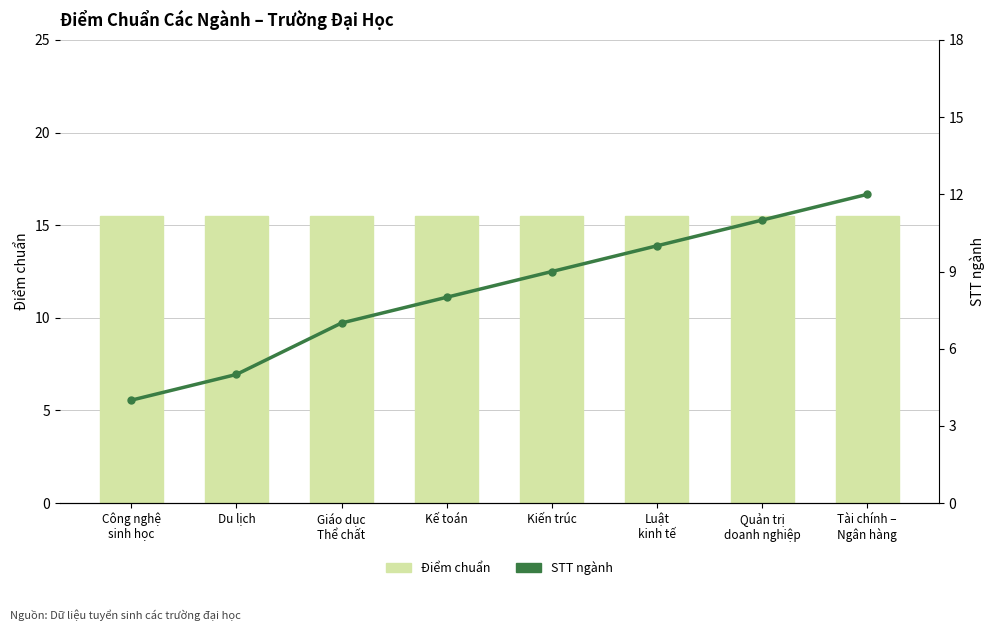

Reading left to right, extract all data points from this chart.

Điểm chuẩn: Công nghệ
sinh học=15.5	Du lịch=15.5	Giáo dục
Thể chất=15.5	Kế toán=15.5	Kiến trúc=15.5	Luật
kinh tế=15.5	Quản trị
doanh nghiệp=15.5	Tài chính –
Ngân hàng=15.5
STT ngành: Công nghệ
sinh học=4.0	Du lịch=5.0	Giáo dục
Thể chất=7.0	Kế toán=8.0	Kiến trúc=9.0	Luật
kinh tế=10.0	Quản trị
doanh nghiệp=11.0	Tài chính –
Ngân hàng=12.0